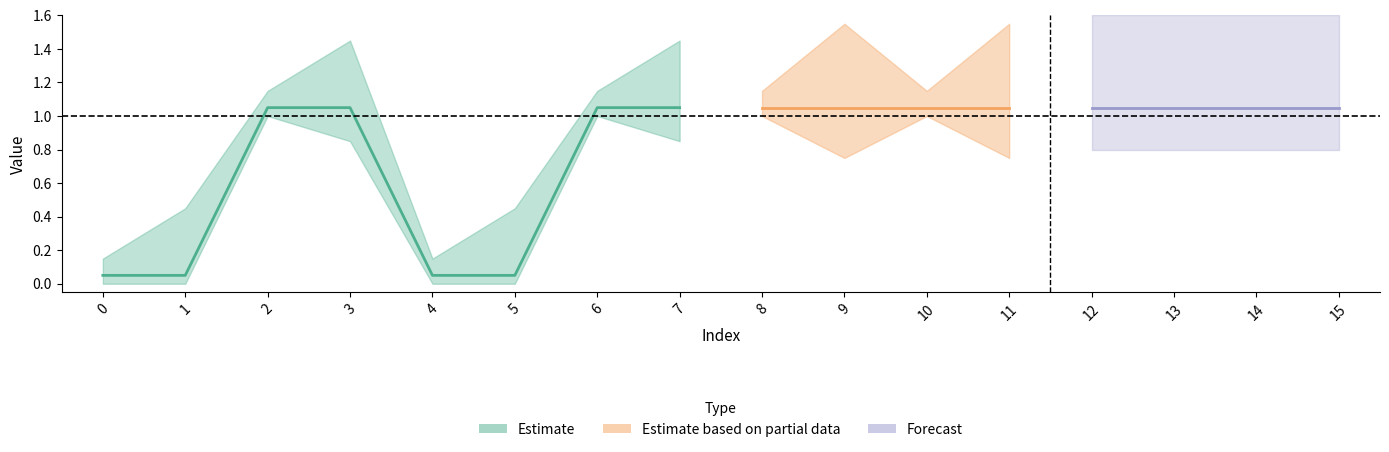

Which category has the highest value across all series?

2